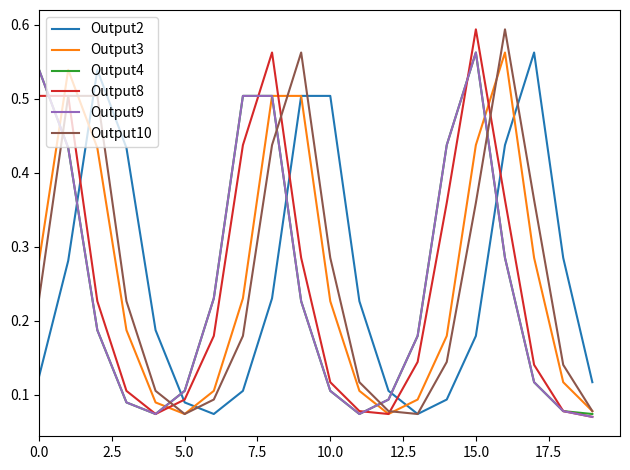

How many intersections are there between Output9 and Output2?

5